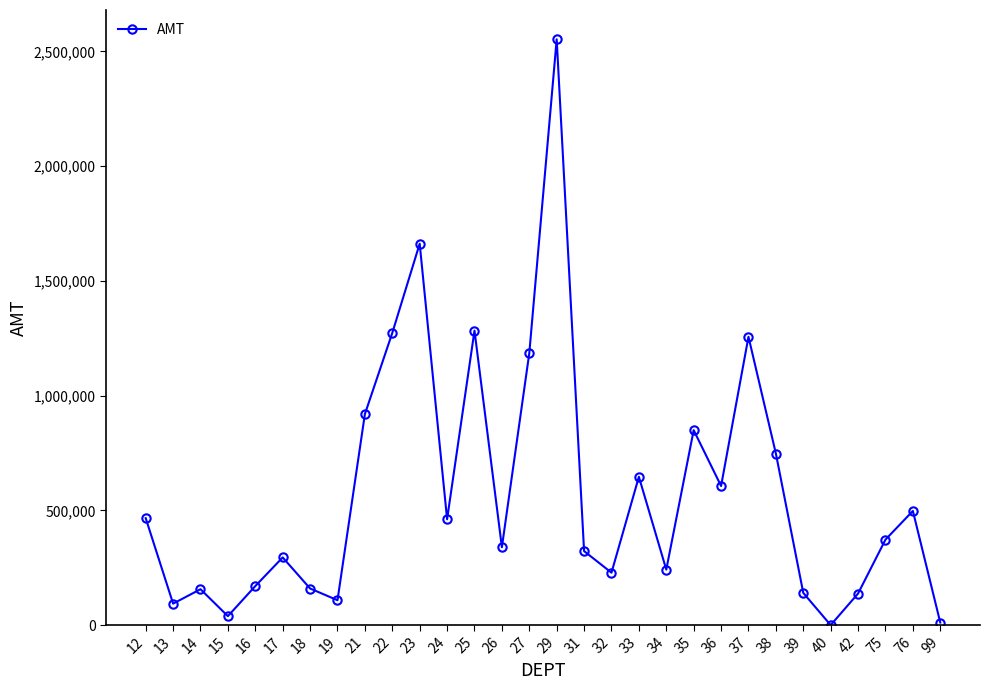

What is the sum of all values?

17226360.4